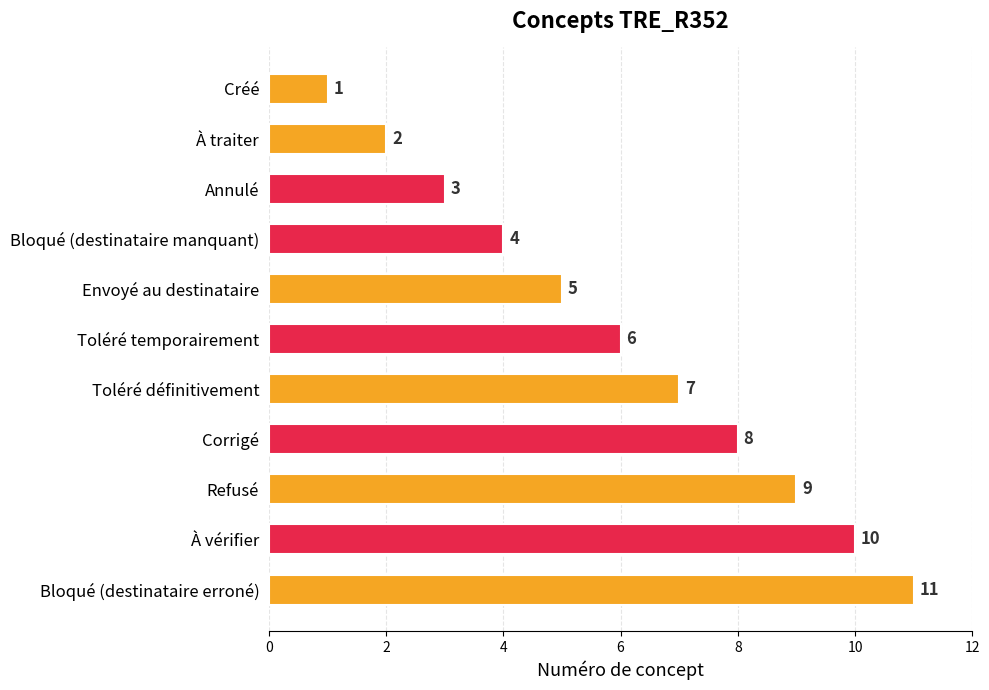

How many categories are shown in the chart?

11